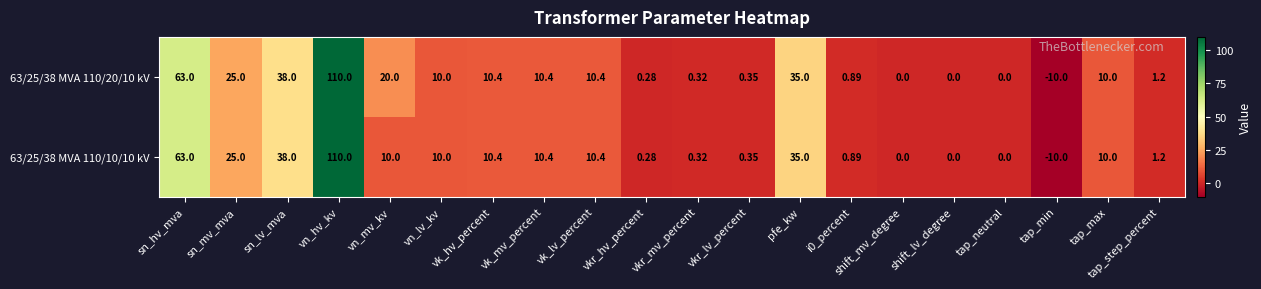

Is the value of 63/25/38 MVA 110/20/10 kV at tap_min greater than the value of 63/25/38 MVA 110/10/10 kV at sn_lv_mva?

No